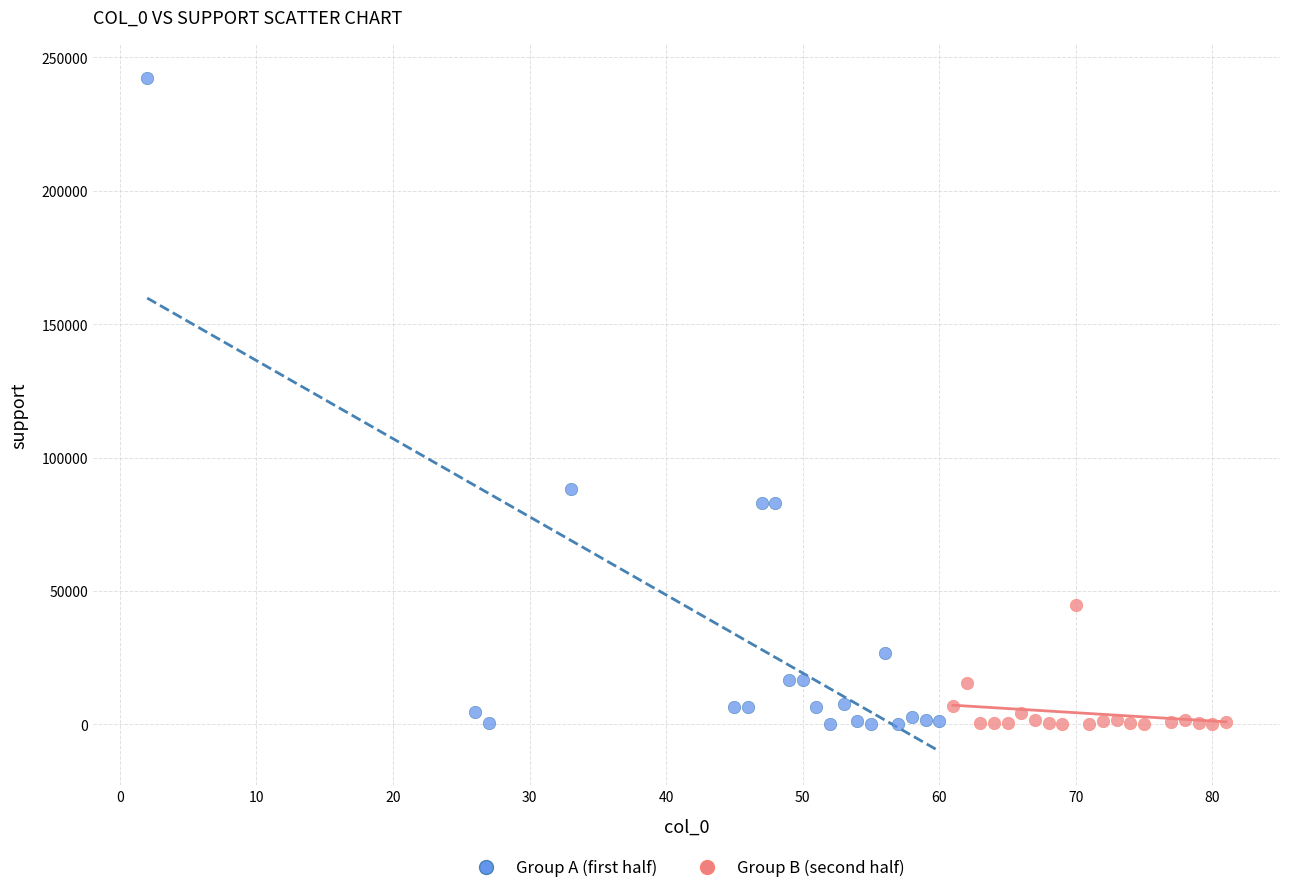

Which series has the largest Y range (max minus min)?

Group A (first half)